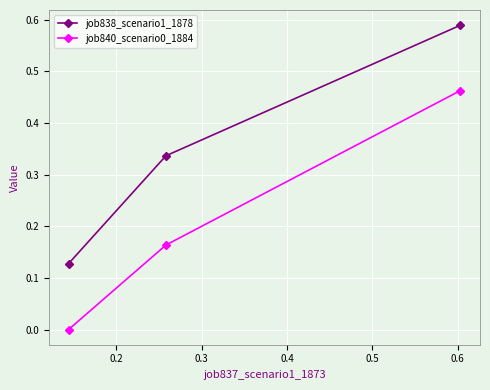

Which series has the largest total across all categories?

job838_scenario1_1878